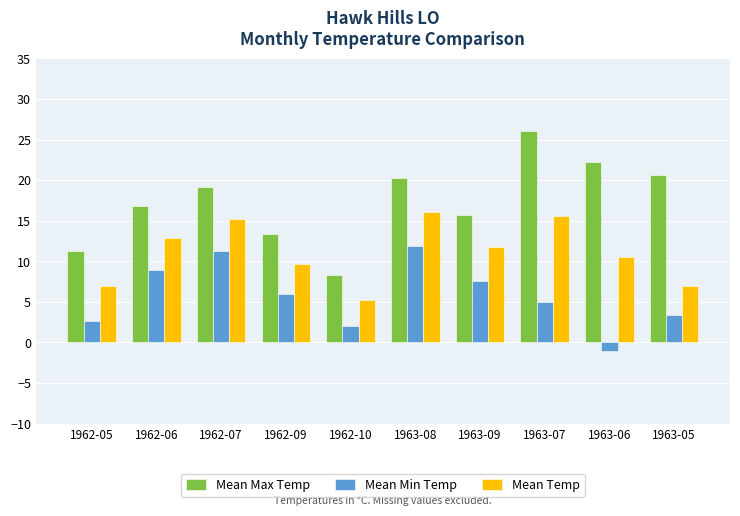

Where is Mean Min Temp nearest to the value 5?

1963-07